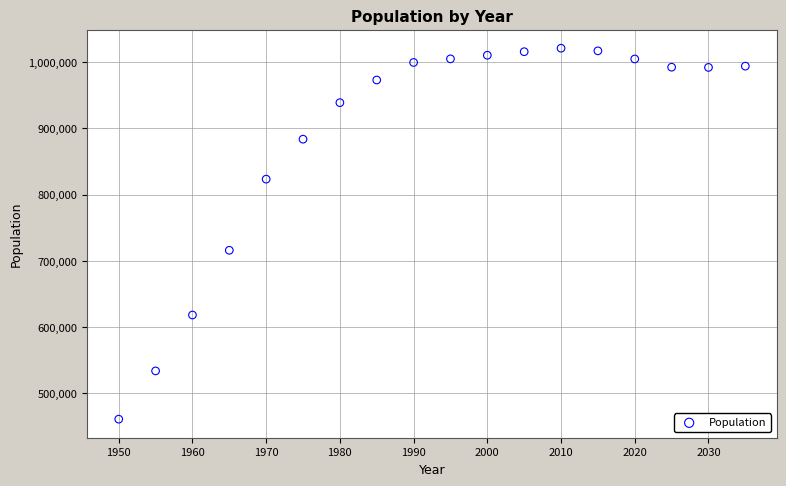

What Y value in the scatter plot is closest to 740988?

715942